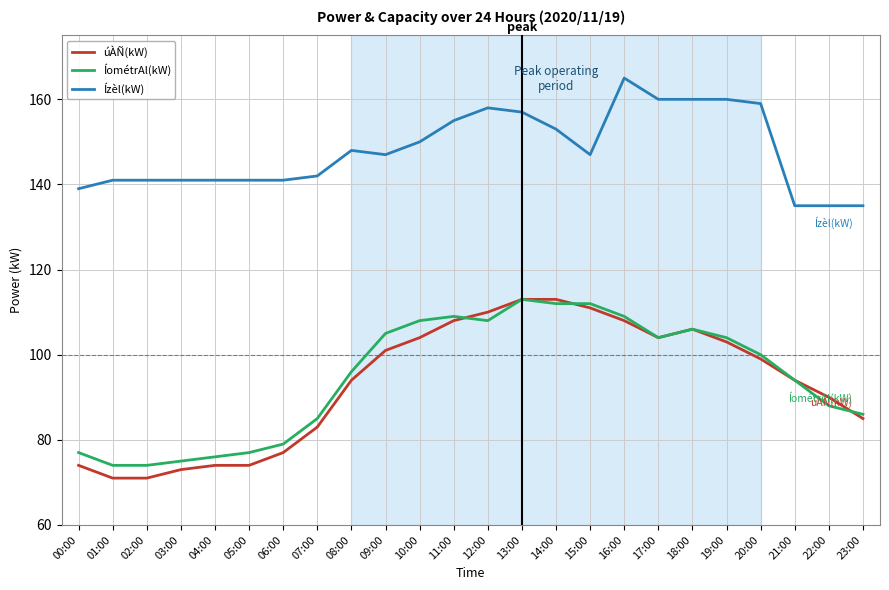

True or false: úÀÑ(kW) and Ízèl(kW) cross at least once.

False